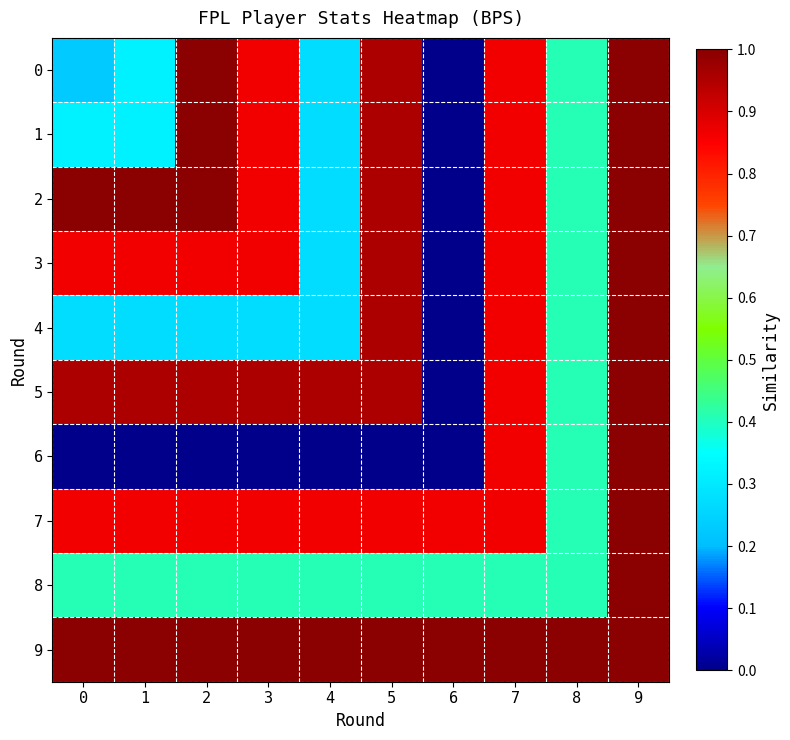

How many distinct data groups are displayed?

10